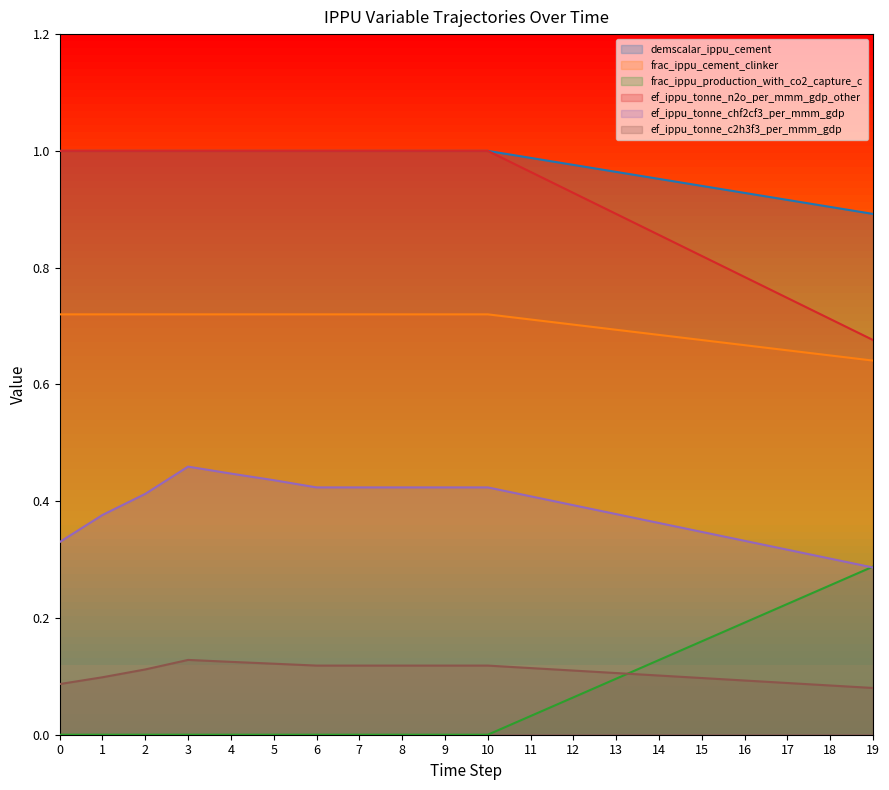

Does the chart display data point markers on the line(s)?

No